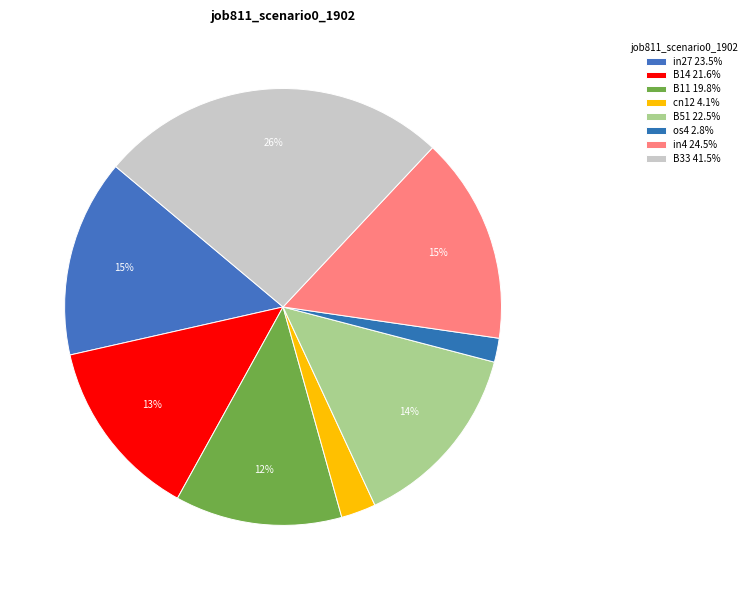

How many slices are in this pie chart?

8